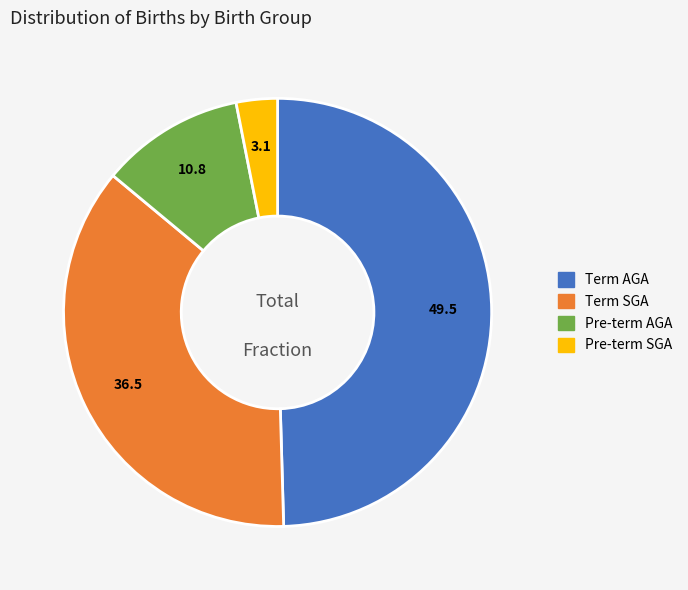

How many segments does this pie chart have?

4